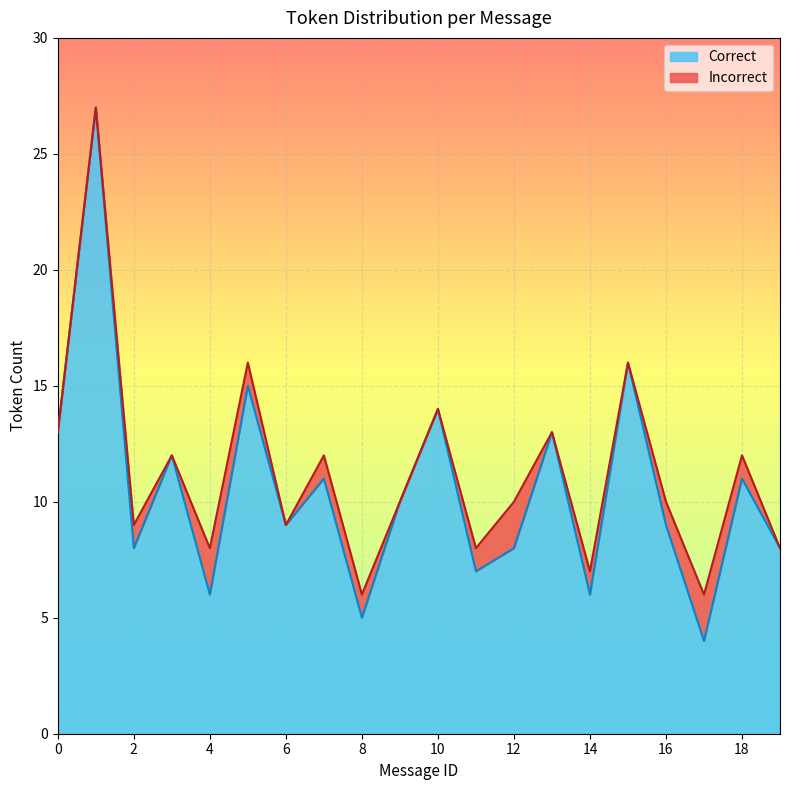

How many data points in Error are less than 1?

9